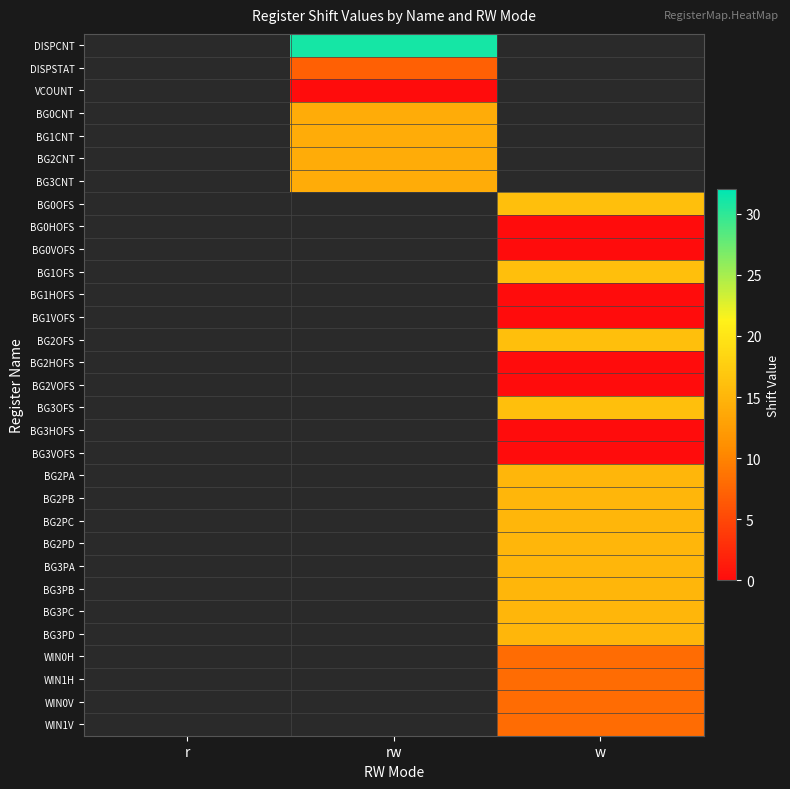

Reading left to right, list all the values displayed in this chart.

DISPCNT: r=-1	rw=31	w=-1
DISPSTAT: r=-1	rw=7	w=-1
VCOUNT: r=-1	rw=0	w=-1
BG0CNT: r=-1	rw=14	w=-1
BG1CNT: r=-1	rw=14	w=-1
BG2CNT: r=-1	rw=14	w=-1
BG3CNT: r=-1	rw=14	w=-1
BG0OFS: r=-1	rw=-1	w=16
BG0HOFS: r=-1	rw=-1	w=0
BG0VOFS: r=-1	rw=-1	w=0
BG1OFS: r=-1	rw=-1	w=16
BG1HOFS: r=-1	rw=-1	w=0
BG1VOFS: r=-1	rw=-1	w=0
BG2OFS: r=-1	rw=-1	w=16
BG2HOFS: r=-1	rw=-1	w=0
BG2VOFS: r=-1	rw=-1	w=0
BG3OFS: r=-1	rw=-1	w=16
BG3HOFS: r=-1	rw=-1	w=0
BG3VOFS: r=-1	rw=-1	w=0
BG2PA: r=-1	rw=-1	w=15
BG2PB: r=-1	rw=-1	w=15
BG2PC: r=-1	rw=-1	w=15
BG2PD: r=-1	rw=-1	w=15
BG3PA: r=-1	rw=-1	w=15
BG3PB: r=-1	rw=-1	w=15
BG3PC: r=-1	rw=-1	w=15
BG3PD: r=-1	rw=-1	w=15
WIN0H: r=-1	rw=-1	w=8
WIN1H: r=-1	rw=-1	w=8
WIN0V: r=-1	rw=-1	w=8
WIN1V: r=-1	rw=-1	w=8